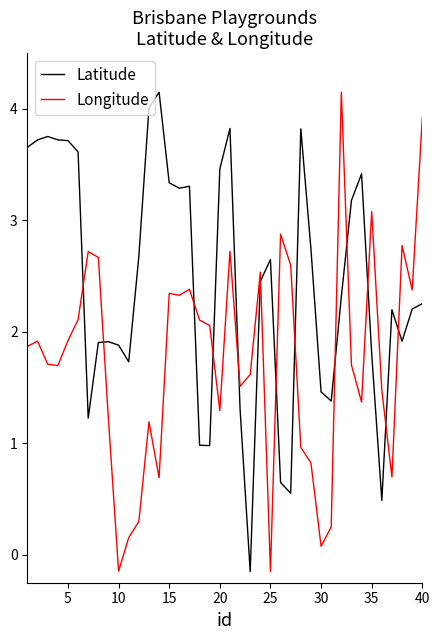

Rank the series by their average value, from lowest to highest.

Longitude, Latitude